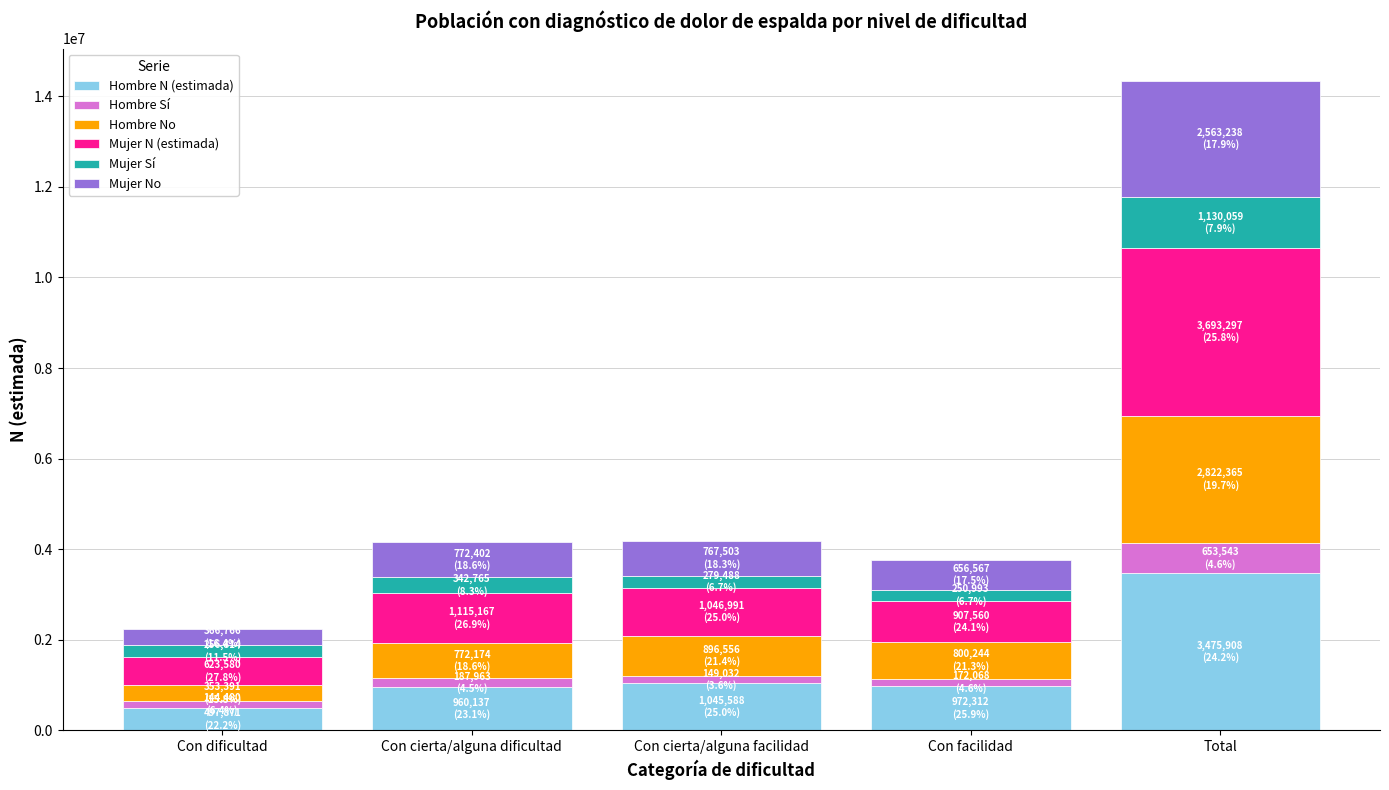

What is the maximum value for Hombre N (estimada)?

3475908